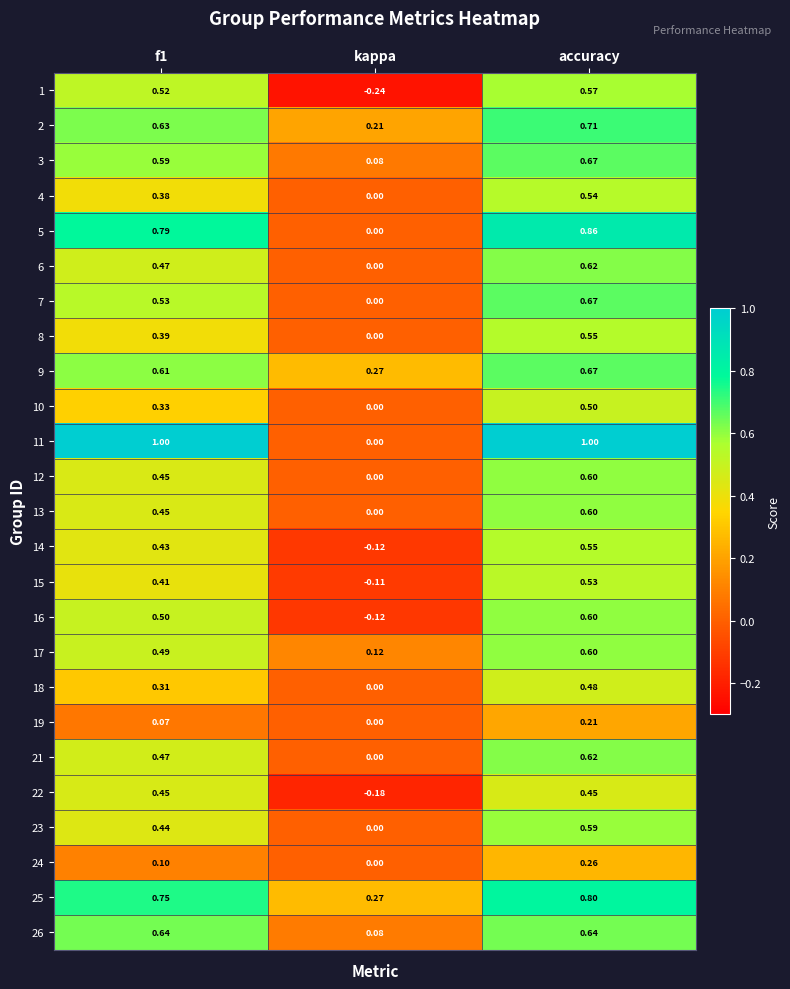

Which category has the highest value in the 14 series?

accuracy